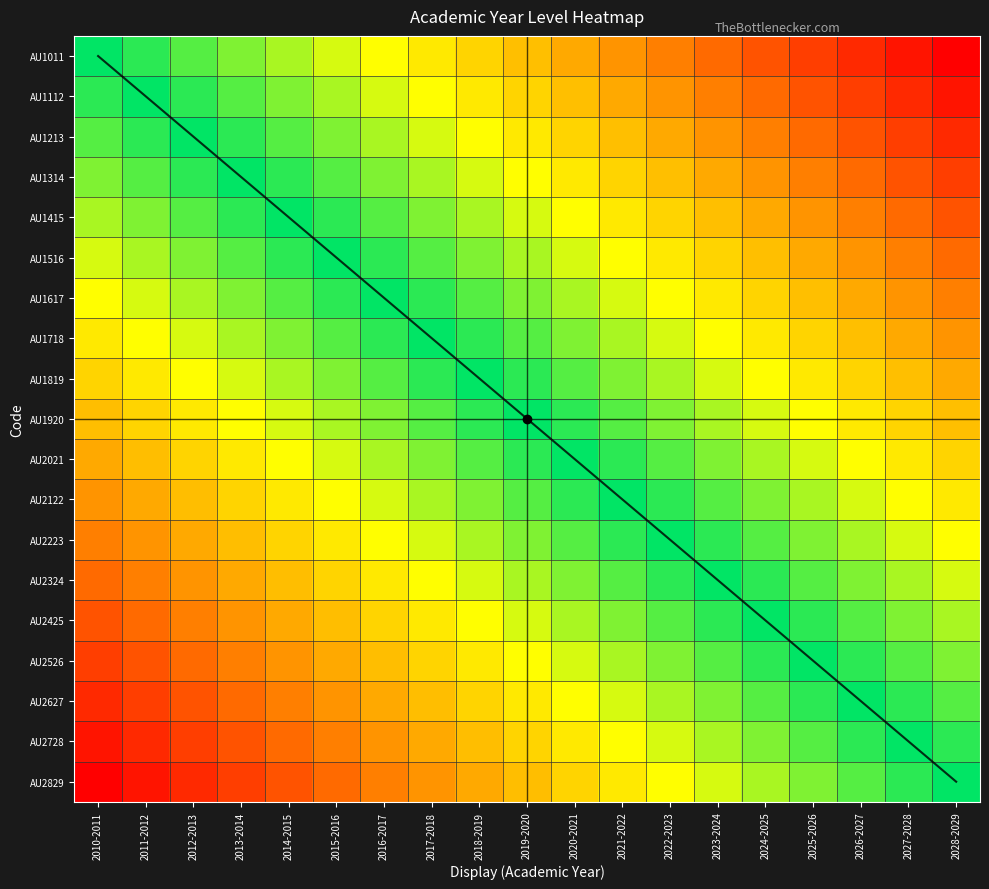

How many data points does each series have?

19